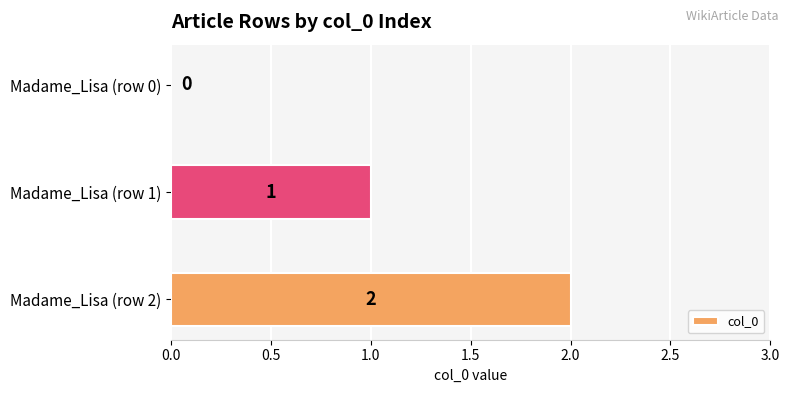

At which label is the value closest to 1?

Madame_Lisa (row 1)